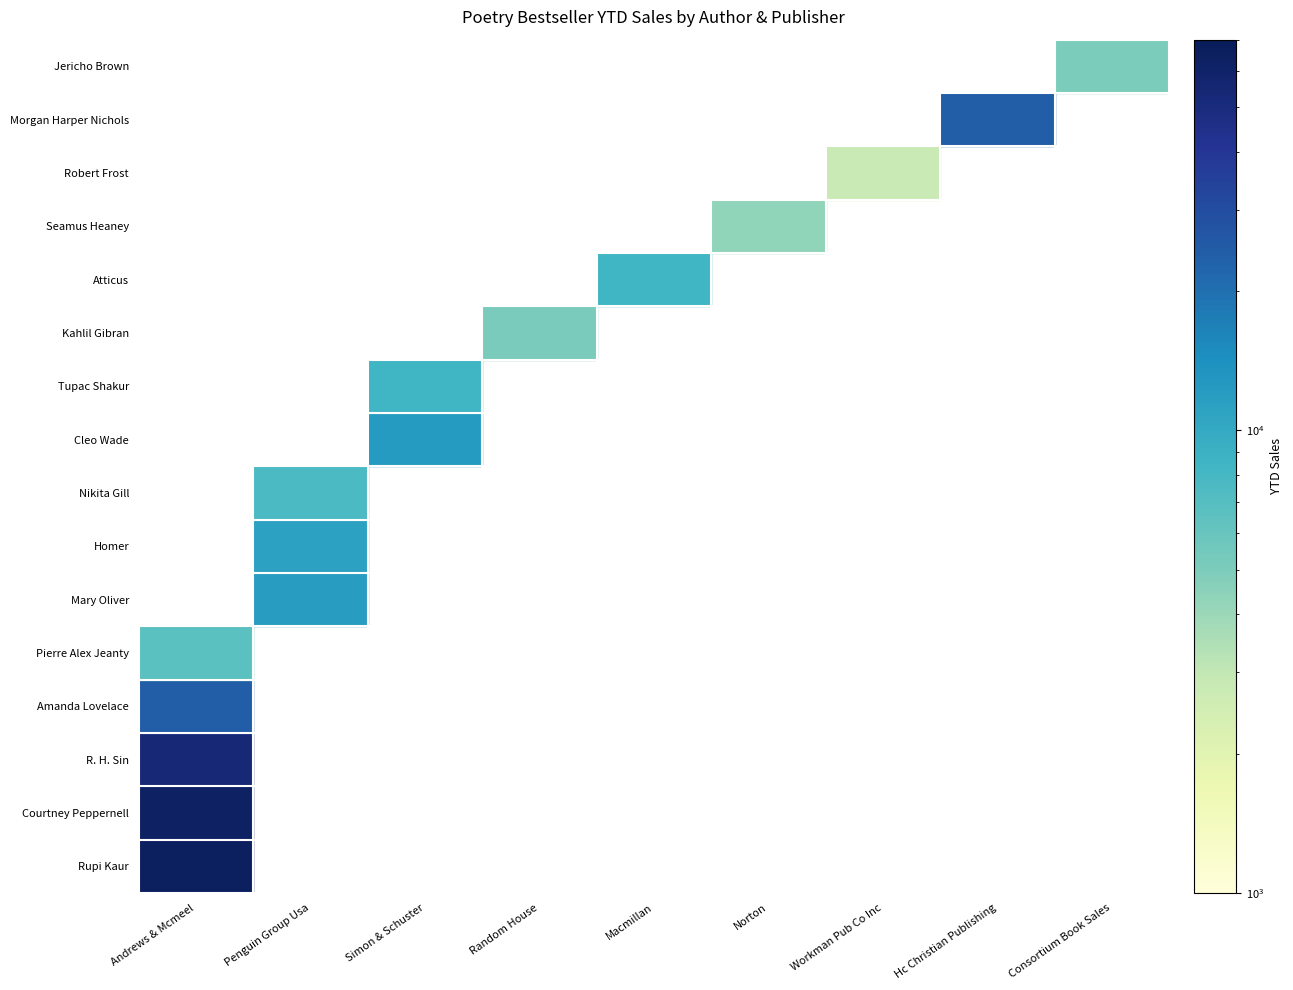

At how many categories does at least one series exceed 22950?

2